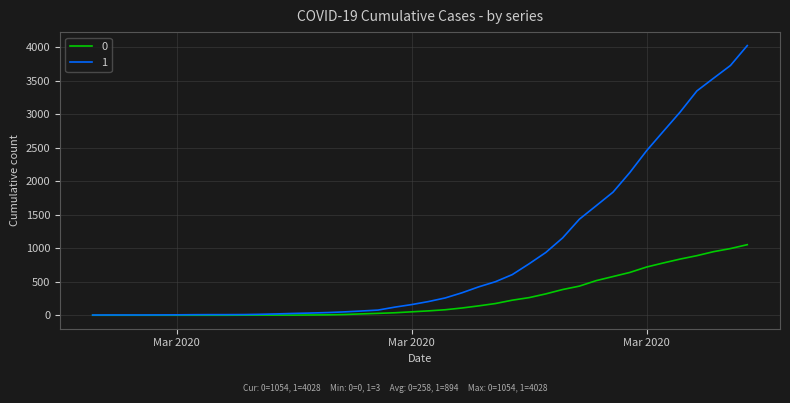

Is this an area chart (filled region under the line)?

No